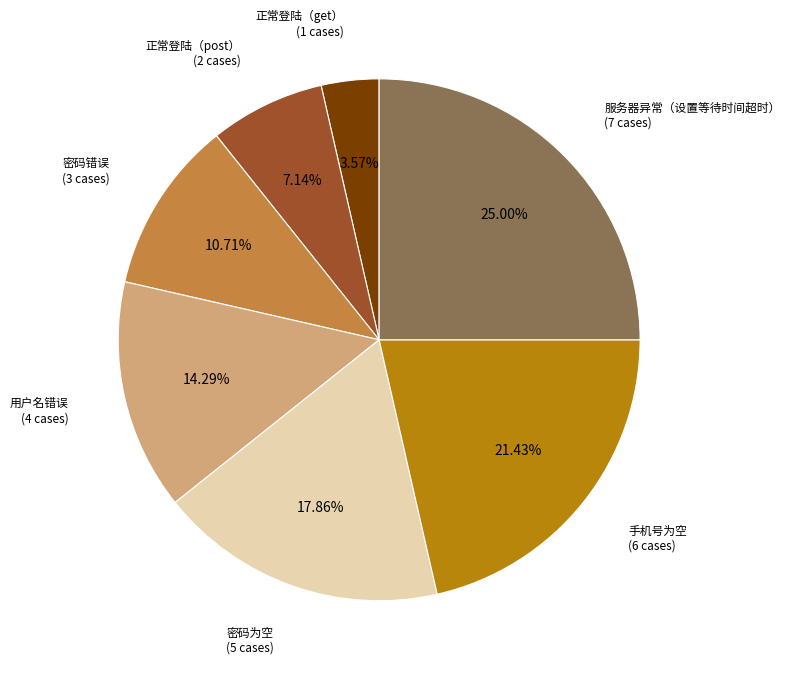

Is it true that 用户名错误 is 14% of the pie?

True